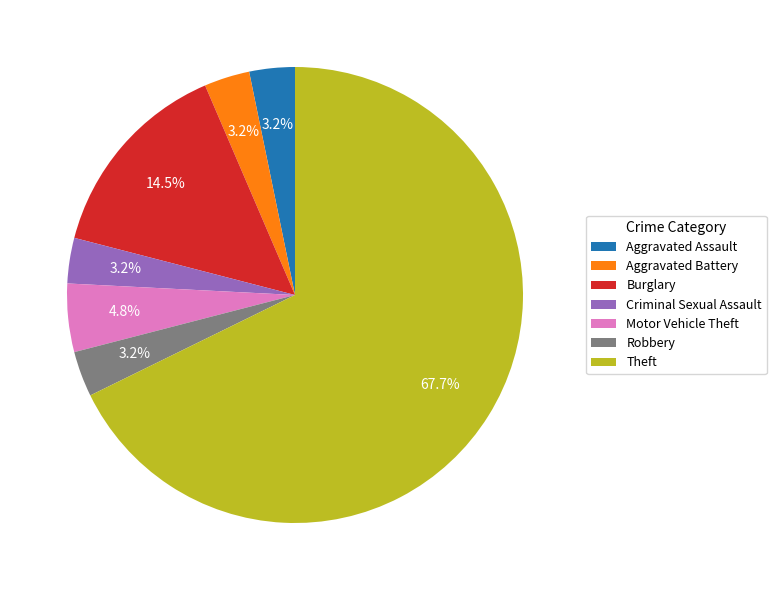

Which has a higher value, Motor Vehicle Theft or Aggravated Battery?

Motor Vehicle Theft